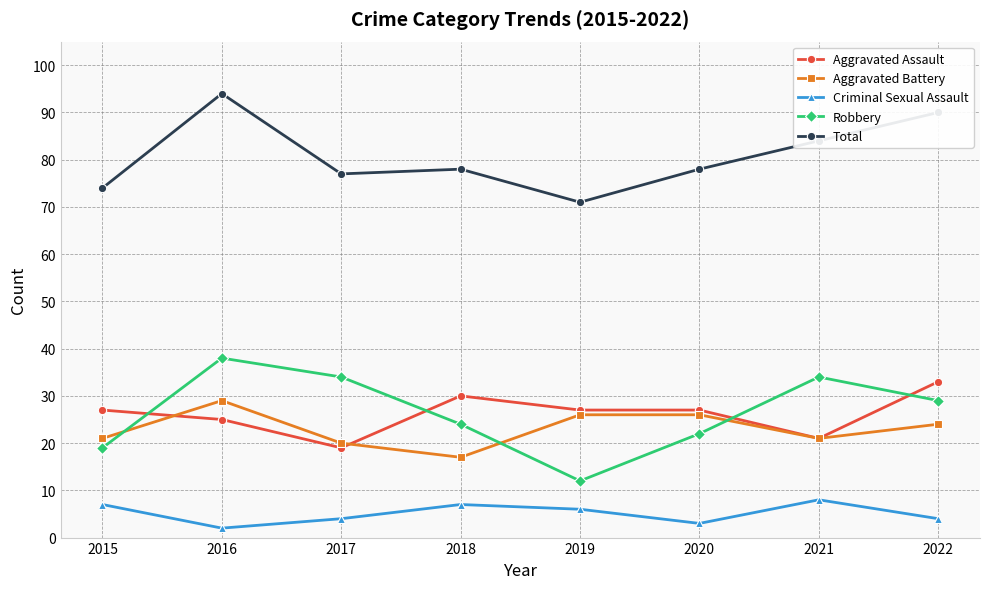

Reading right to left, extract all data points from this chart.

Aggravated Assault: 33	21	27	27	30	19	25	27
Aggravated Battery: 24	21	26	26	17	20	29	21
Criminal Sexual Assault: 4	8	3	6	7	4	2	7
Robbery: 29	34	22	12	24	34	38	19
Total: 90	84	78	71	78	77	94	74